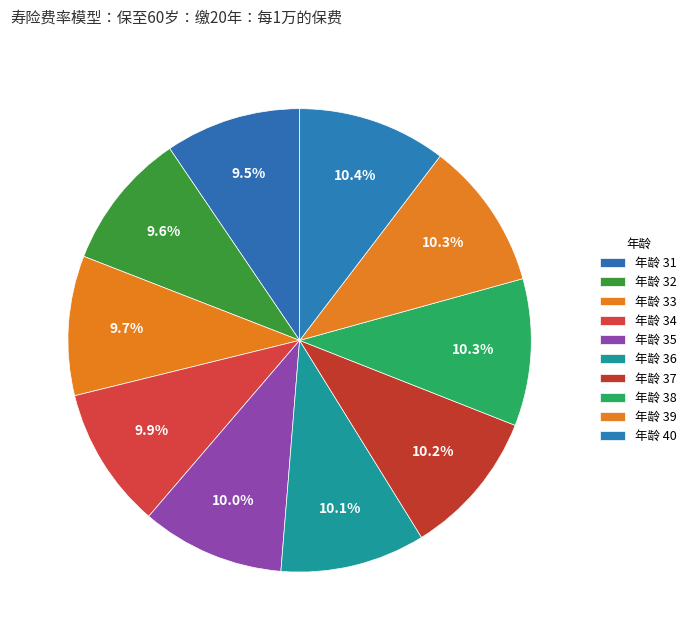

Rank the categories by value from highest to lowest.

40, 39, 38, 37, 36, 35, 34, 33, 32, 31